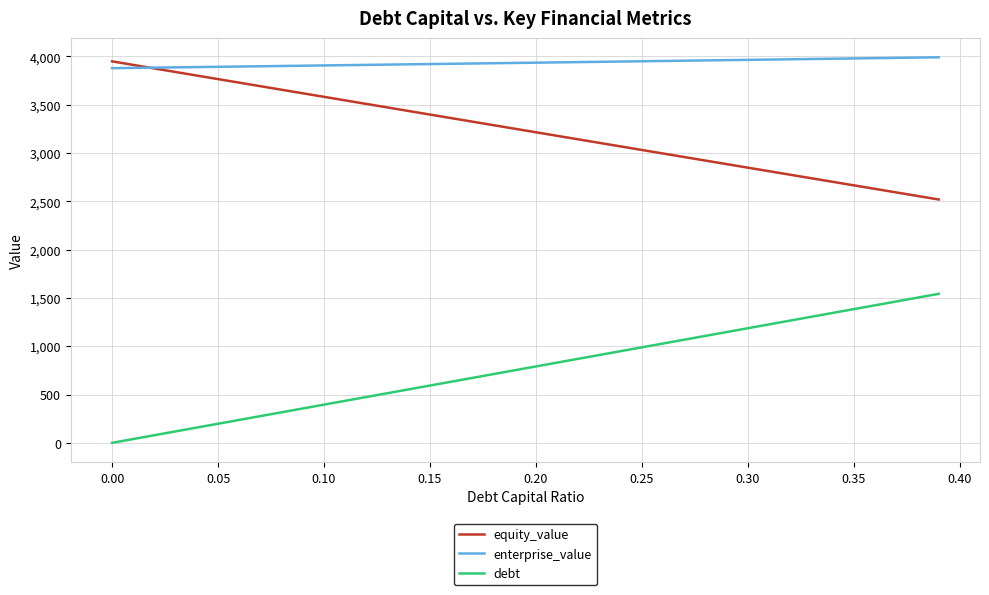

What is the lowest value of the enterprise_value series?

3878.0